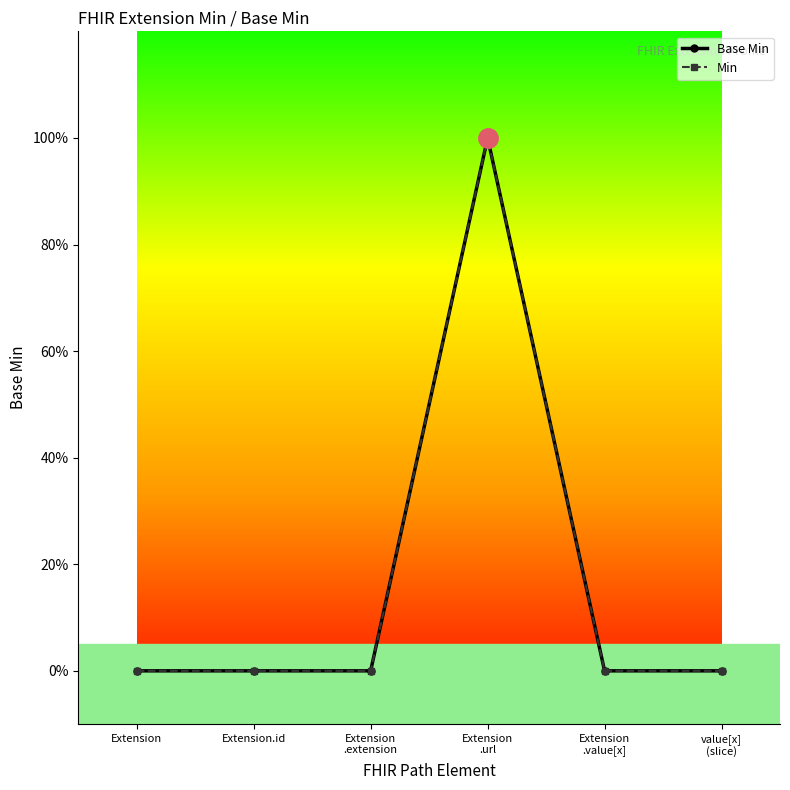

Reading left to right, extract all data points from this chart.

Base Min: Extension=0	Extension.id=0	Extension
.extension=0	Extension
.url=1	Extension
.value[x]=0	value[x]
(slice)=0
Min: Extension=0	Extension.id=0	Extension
.extension=0	Extension
.url=1	Extension
.value[x]=0	value[x]
(slice)=0